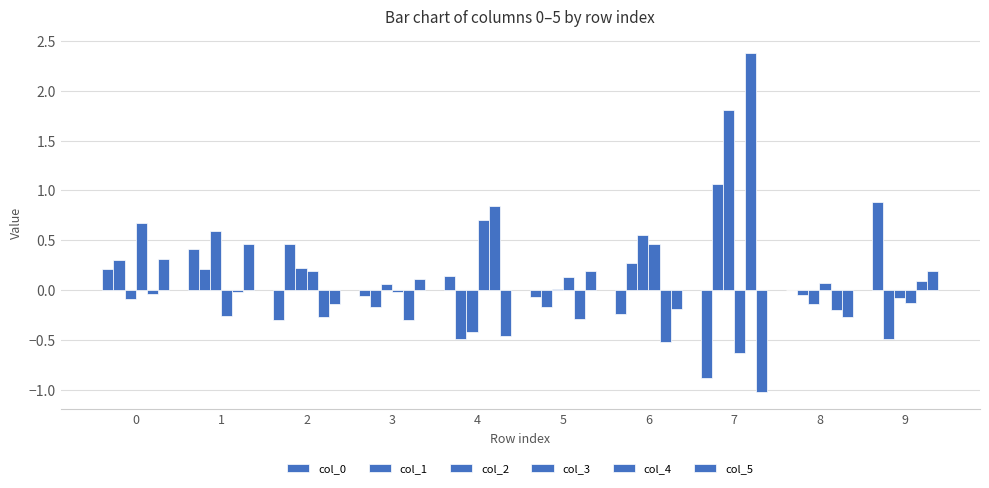

What is the value of the col_1 bar at the 5th from the left?

-0.5